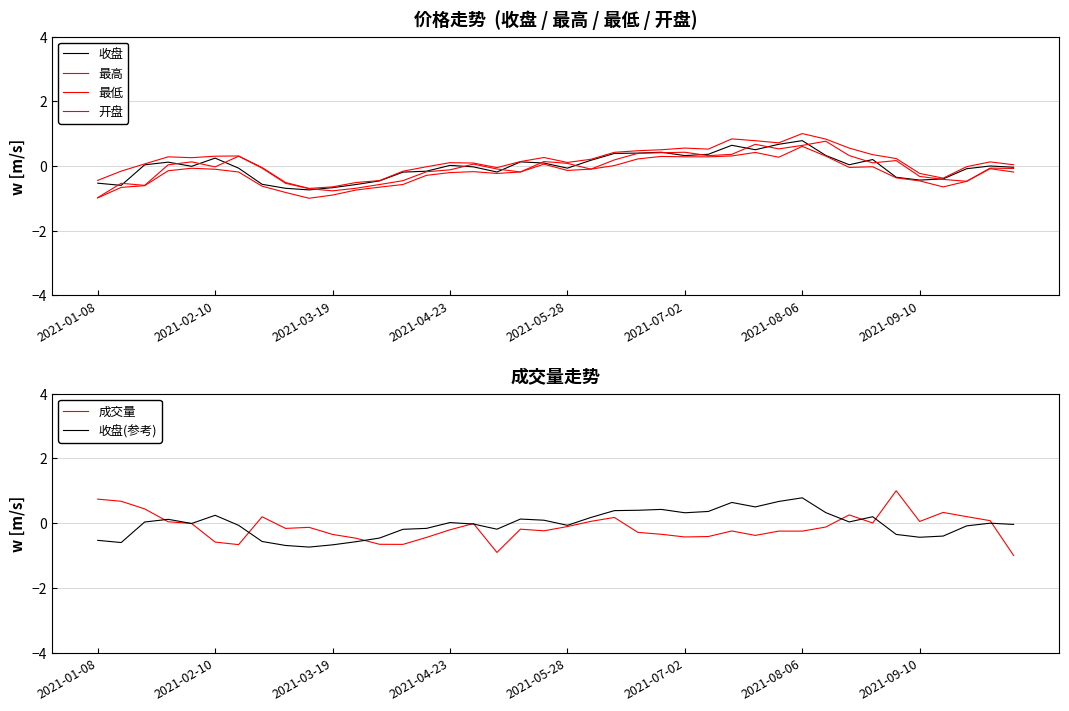

Does the chart display data point markers on the line(s)?

No